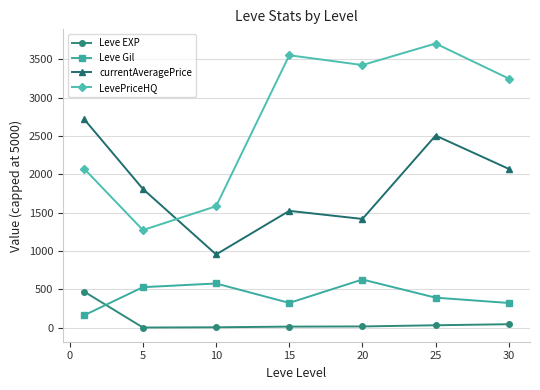

Which series has the widest spread of values?

LevePriceHQ